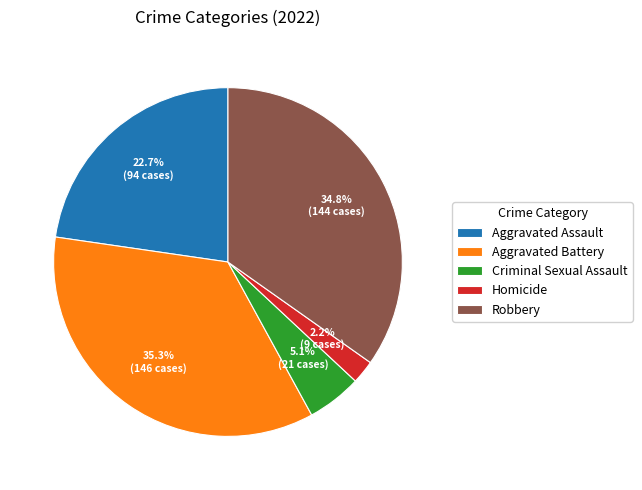

Is the sum of Robbery and Homicide greater than half?

No